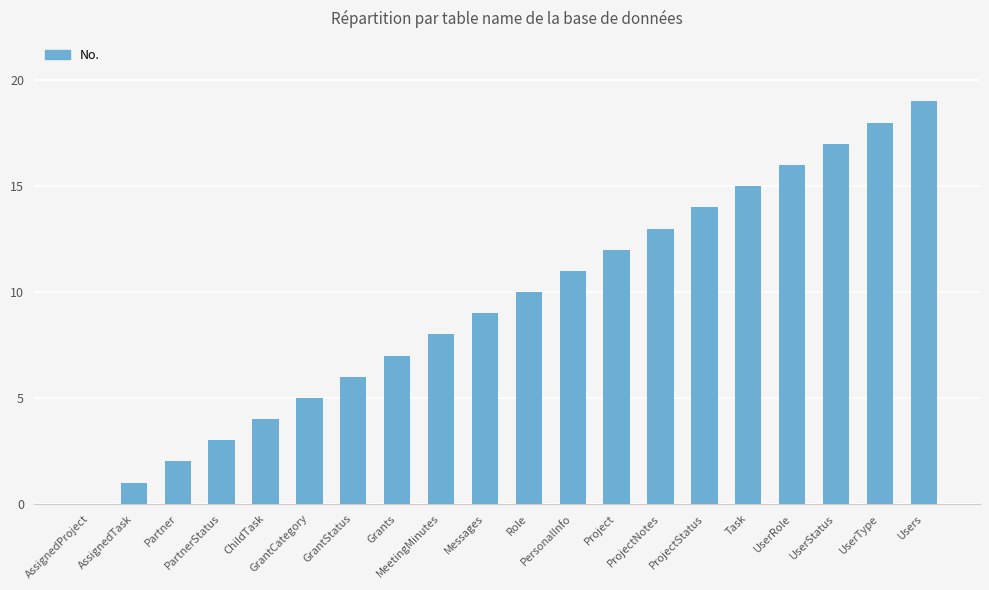

Between ProjectNotes and AssignedProject, which is larger?

ProjectNotes